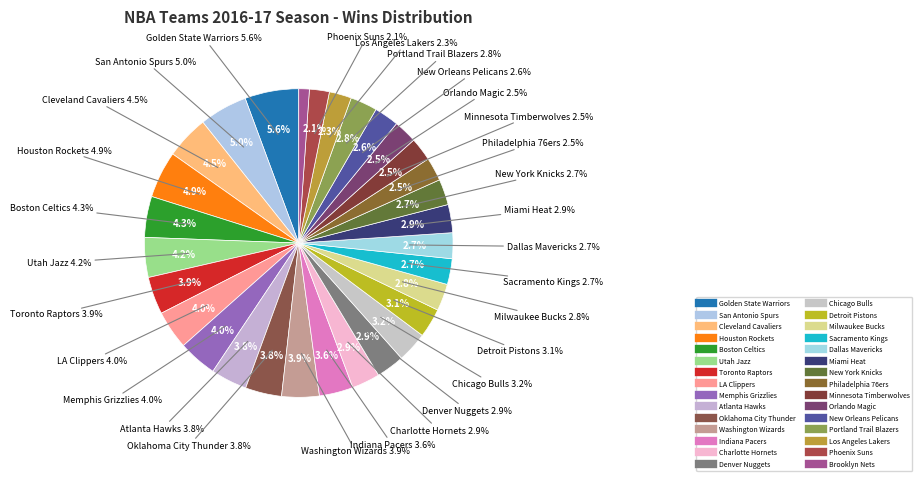

How many slices are in this pie chart?

30